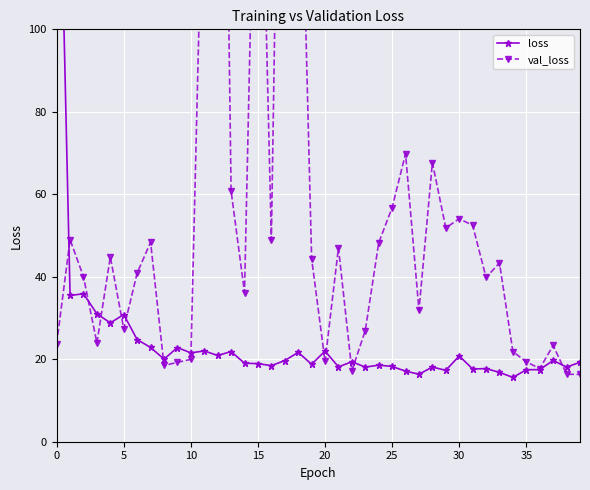

True or false: loss and val_loss cross at least once.

True